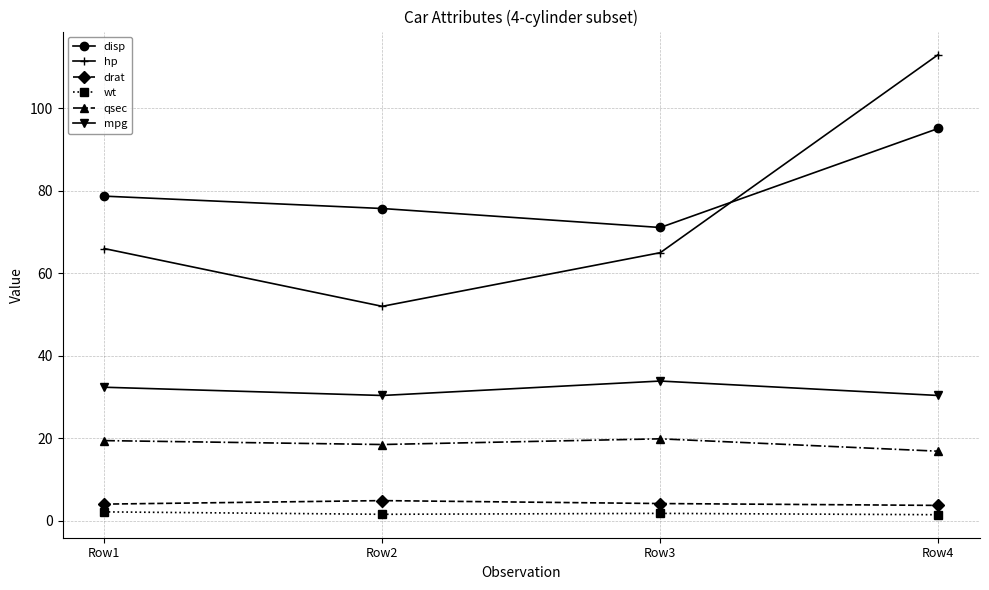

True or false: wt and disp cross at least once.

False